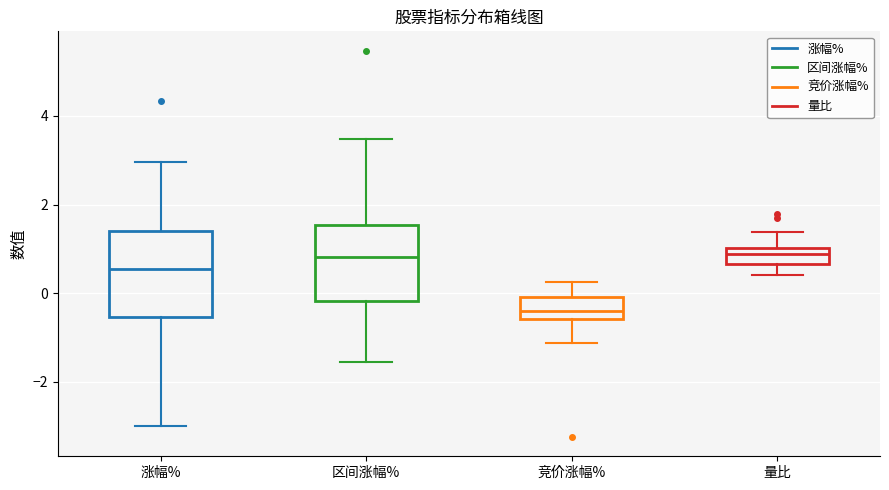

Reading left to right, transcribe this box plot: for each box, give where its median line is, the range the box spans, and where its two whiskers end, as read against the y-axis. The values are not printed on the chart, so give them approximately, as read against the axis.

涨幅%: median 0.6, box -0.6 to 1.4, whiskers -3.0 to 3.0
区间涨幅%: median 0.8, box -0.2 to 1.6, whiskers -1.6 to 3.4
竞价涨幅%: median -0.4, box -0.6 to 0.0, whiskers -1.2 to 0.2
量比: median 0.8, box 0.6 to 1.0, whiskers 0.4 to 1.4